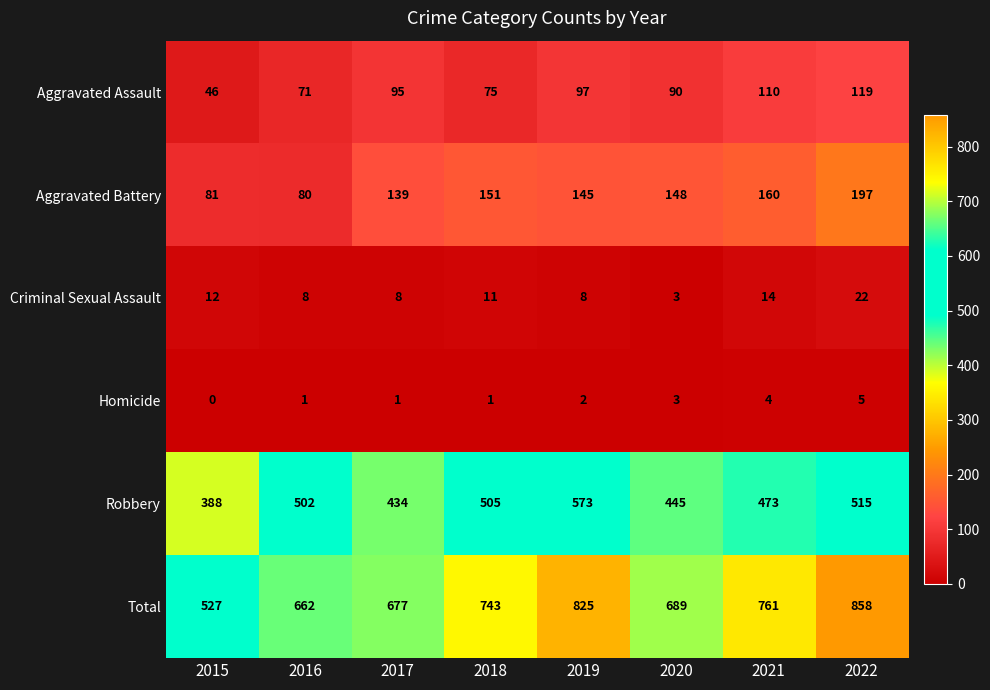

Which series has the largest total across all categories?

Total